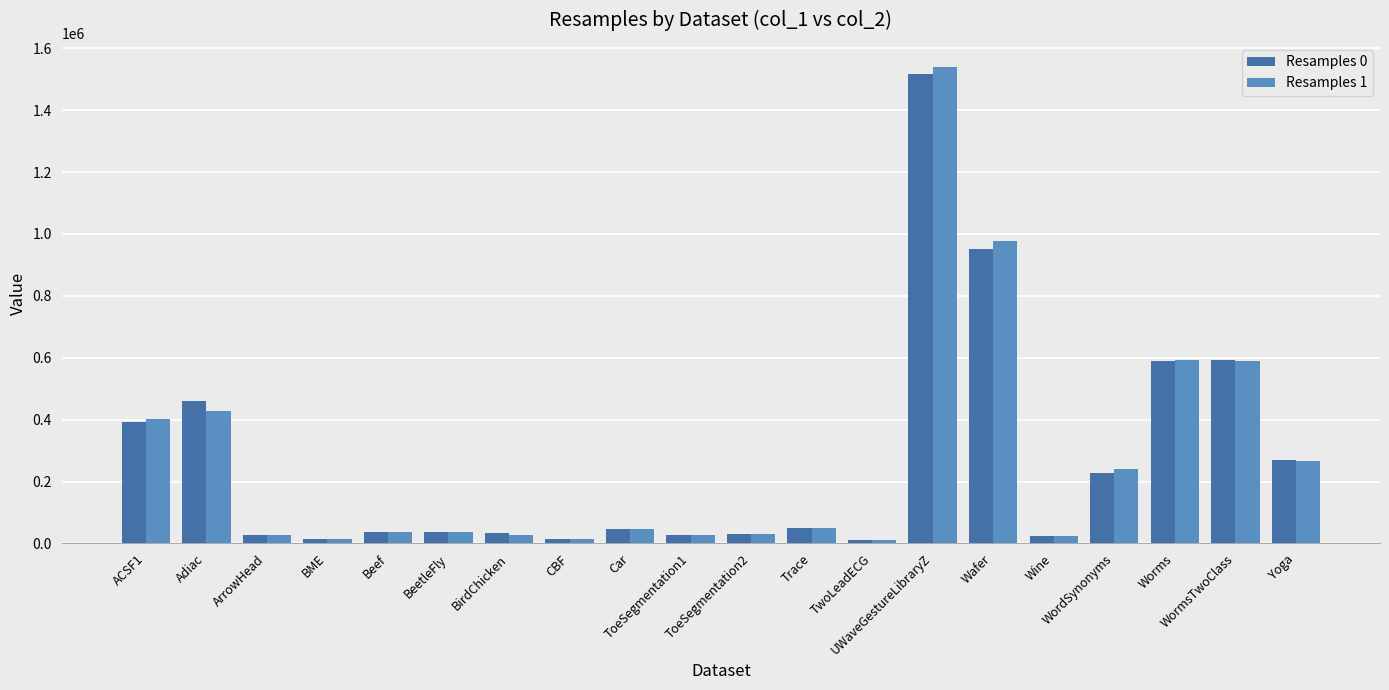

What is the greatest value displayed?

1540414